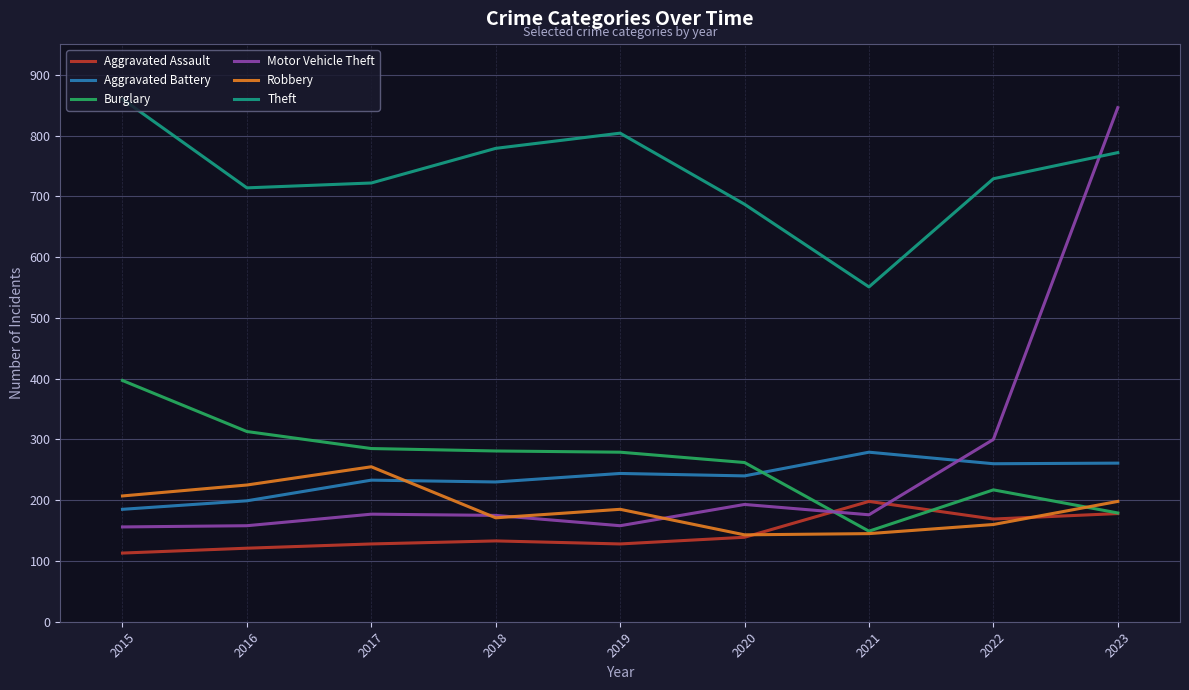

What is the maximum value shown in the chart?

860